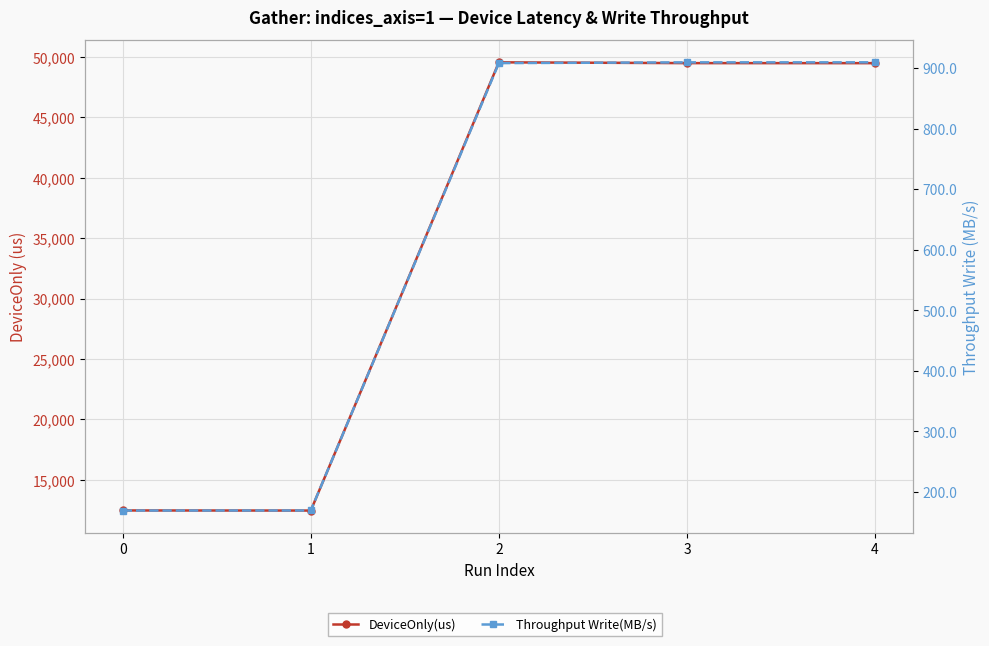

Between 1 and 4, which is larger?

4